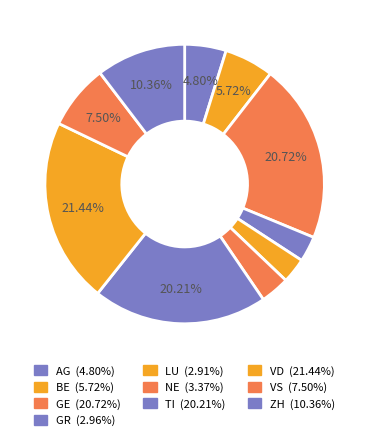

To the nearest percent, what portion does GR represent?

3%